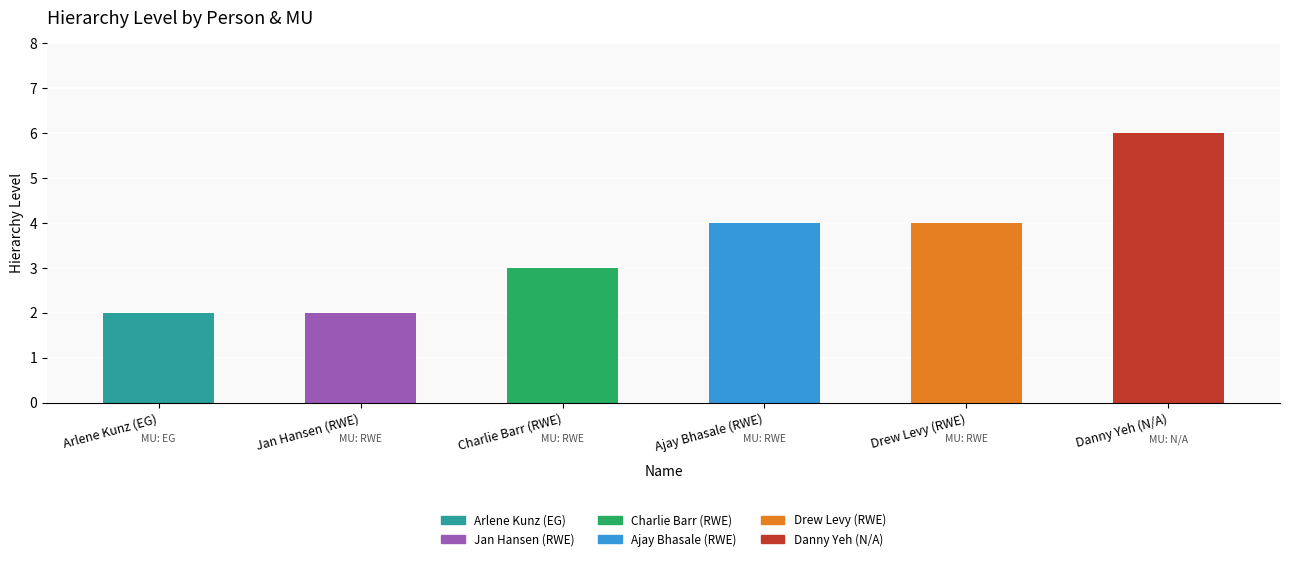

List the labels in order of value, largest first.

Danny Yeh (N/A), Ajay Bhasale (RWE), Drew Levy (RWE), Charlie Barr (RWE), Arlene Kunz (EG), Jan Hansen (RWE)